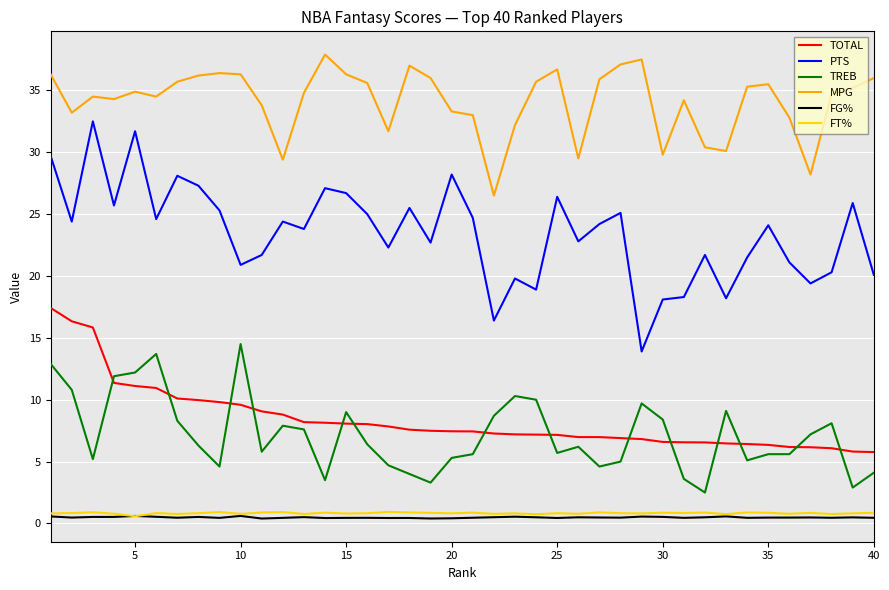

What is the difference between the maximum and minimum values in the TREB series?

12.0